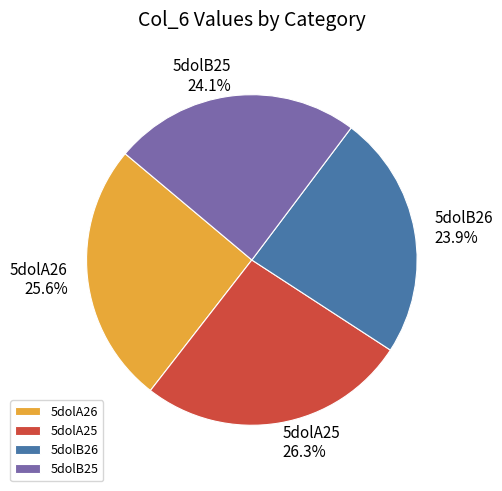

Is it true that 5dolA25 is 26% of the pie?

True